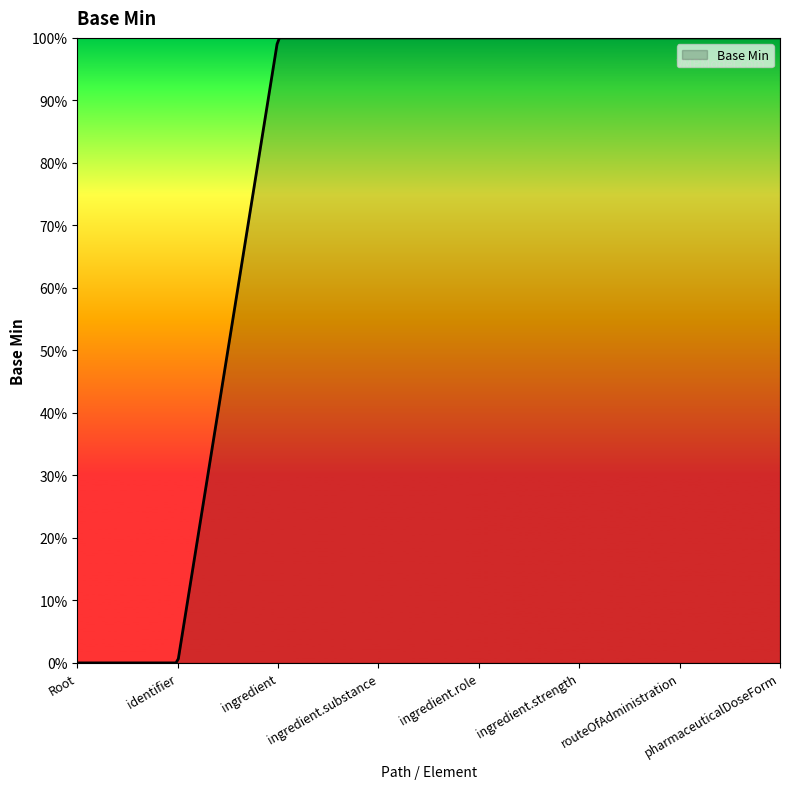

Does the chart display data point markers on the line(s)?

No